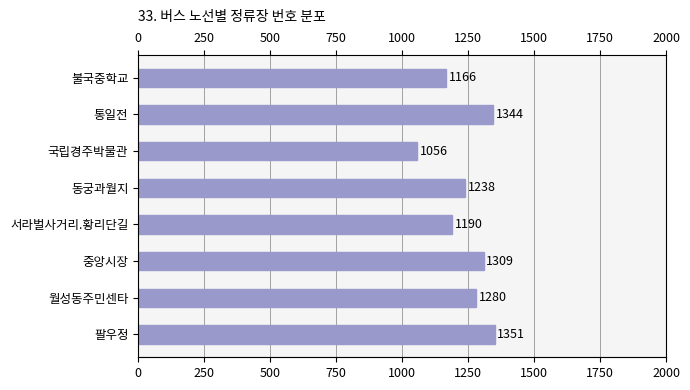

What is the change in value from 중앙시장 to 월성동주민센타?

-29